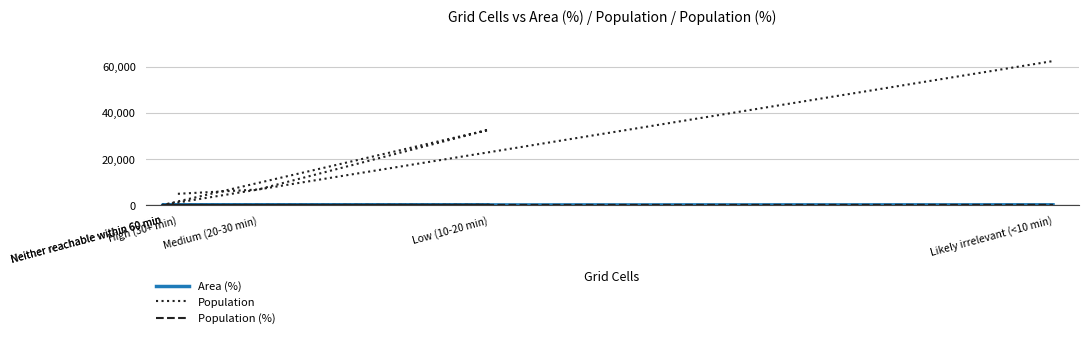

How many lines are shown in the chart?

3